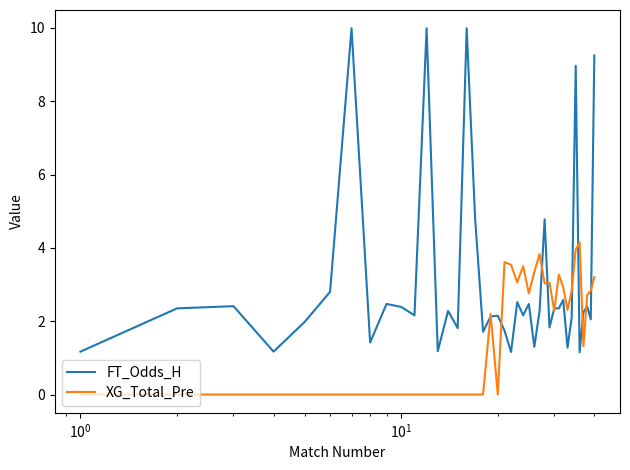

What is the greatest value displayed?

10.0